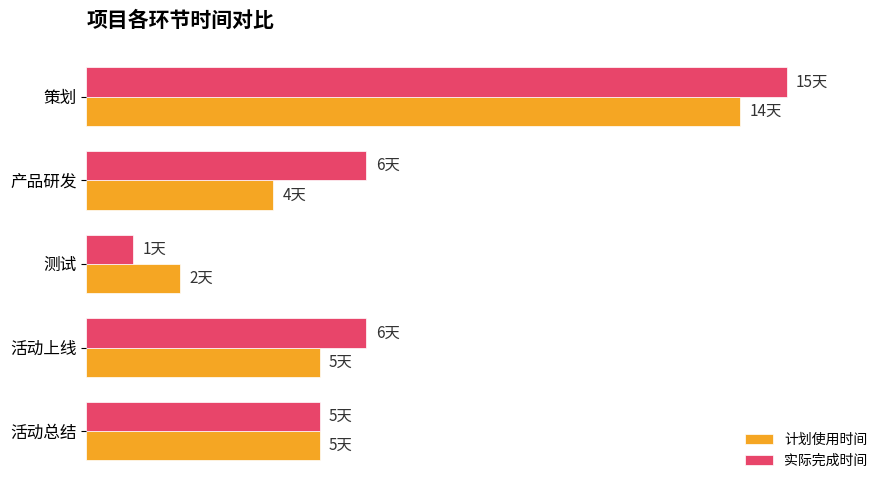

What are all the series names shown in the legend?

计划使用时间, 实际完成时间